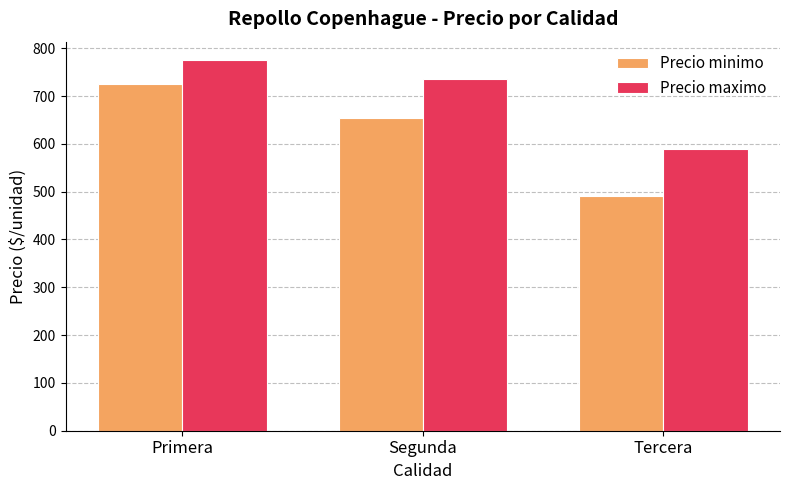

At Segunda, list the series in order from largest to smallest.

Precio maximo, Precio minimo